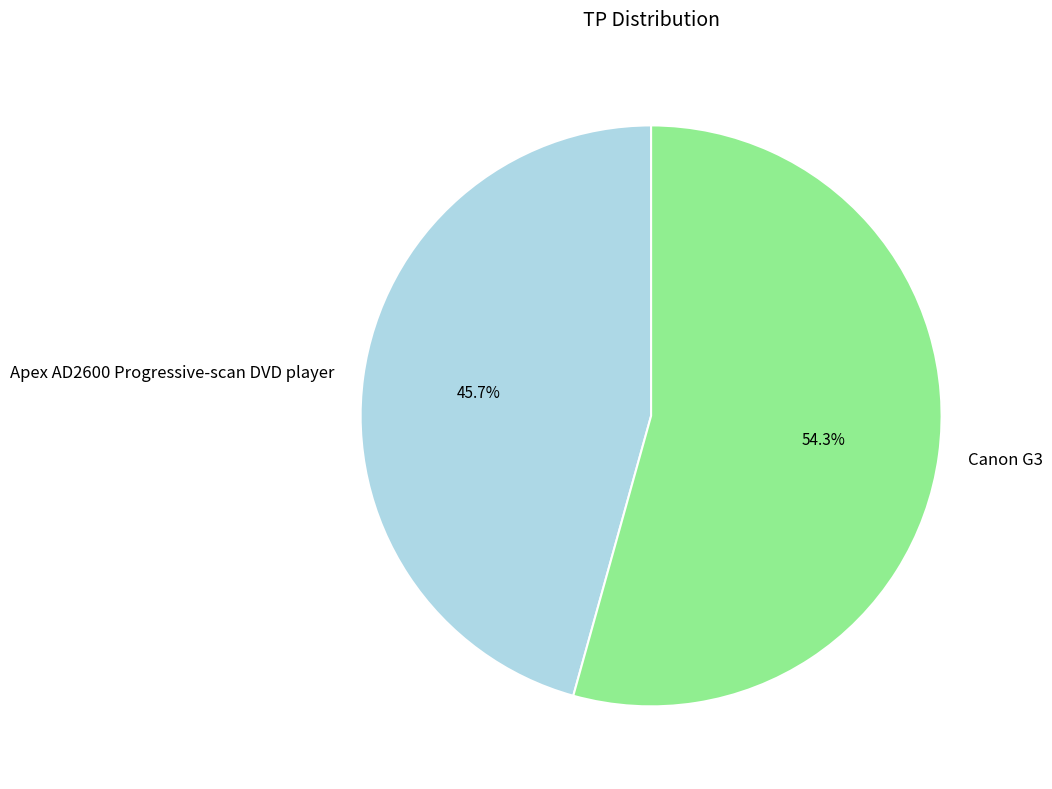

Which has a higher value, Canon G3 or Apex AD2600 Progressive-scan DVD player?

Canon G3